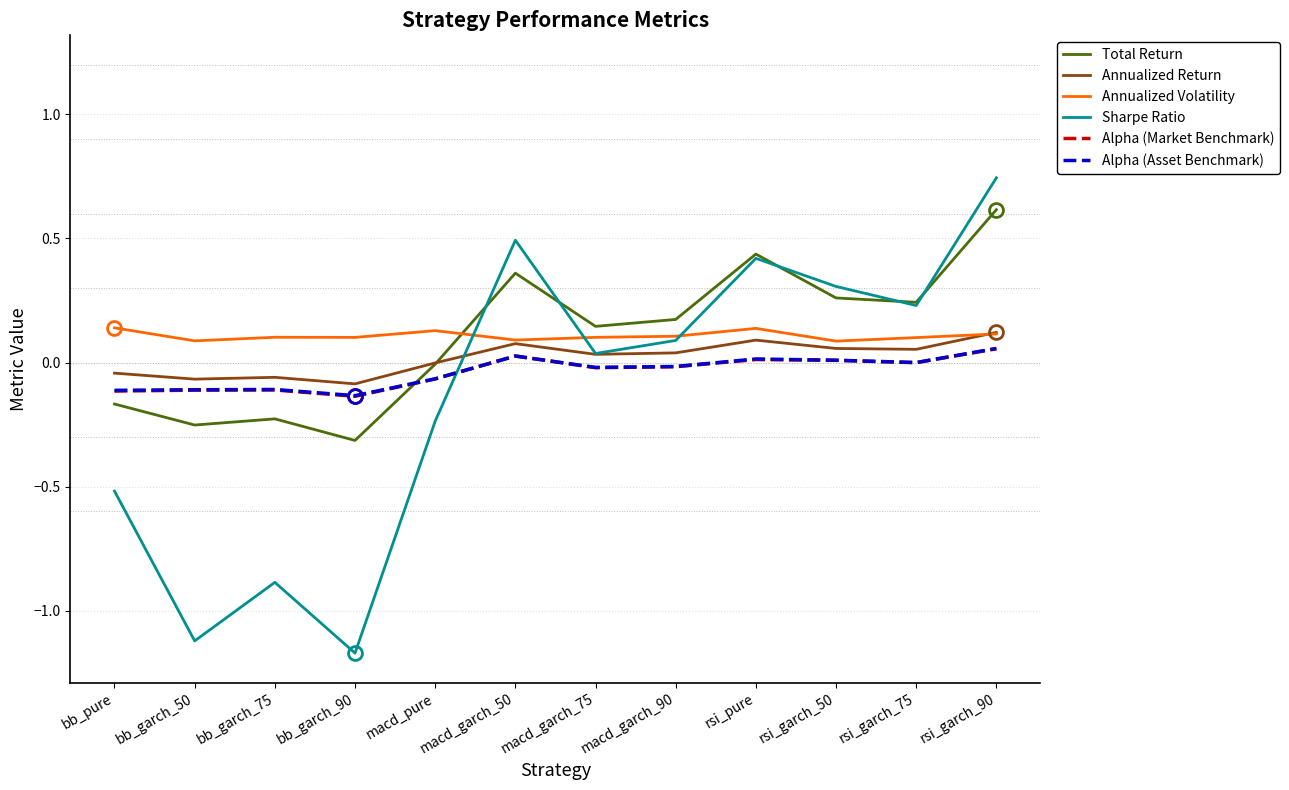

Which label corresponds to the largest value in the chart?

rsi_garch_90